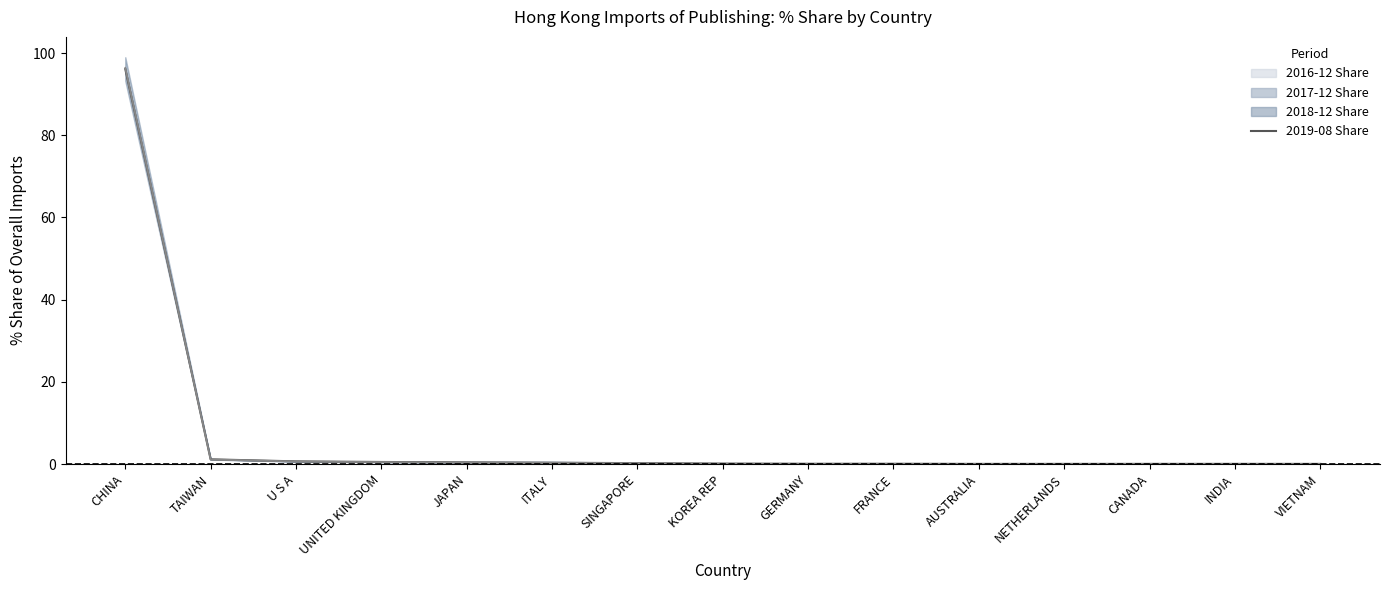

How many categories are shown in the chart?

15